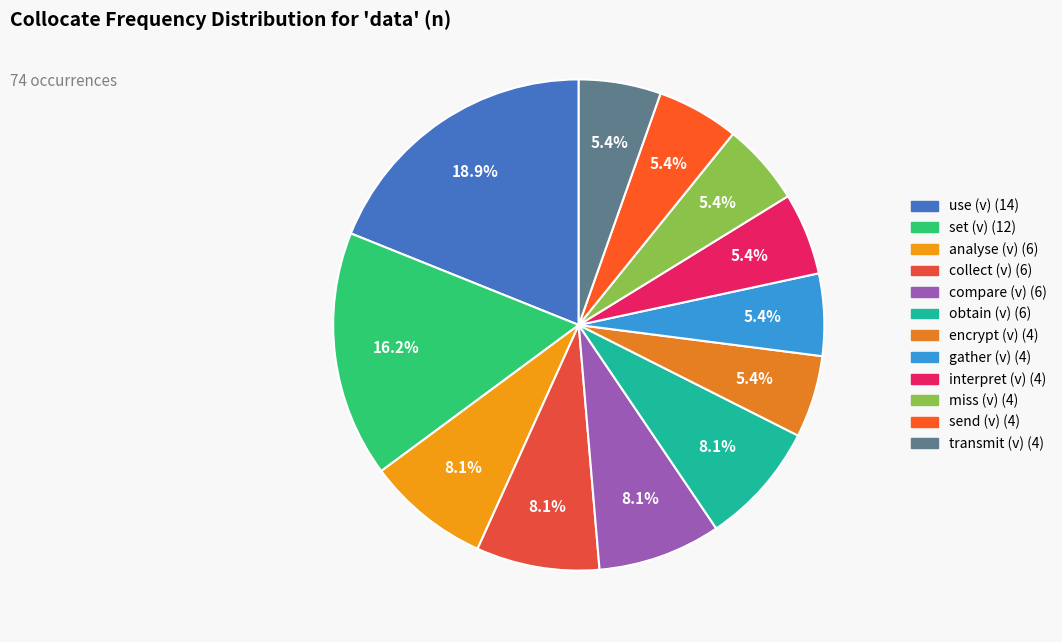

Combined, what portion of the pie is interpret (v) and obtain (v)?

13.5%